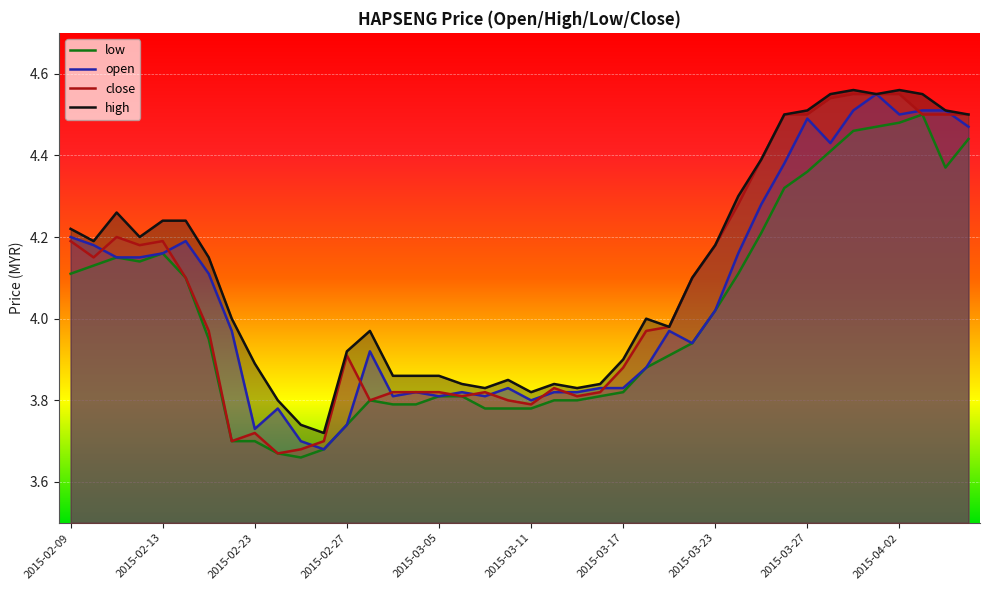

Which series has the largest range (max minus min)?

close